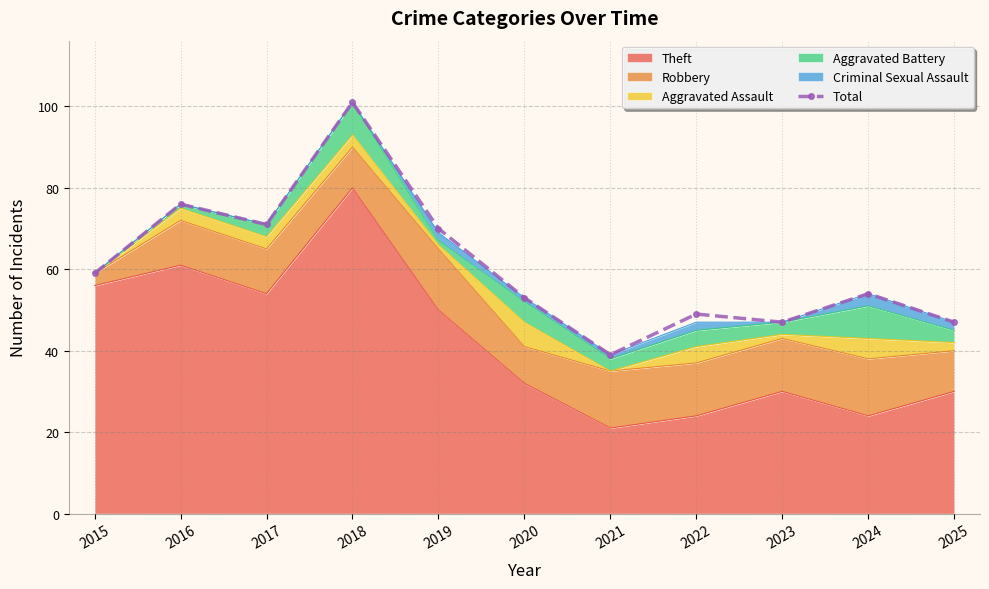

Reading left to right, transcribe all the data shown in this chart.

59	76	71	101	70	53	39	49	47	54	47